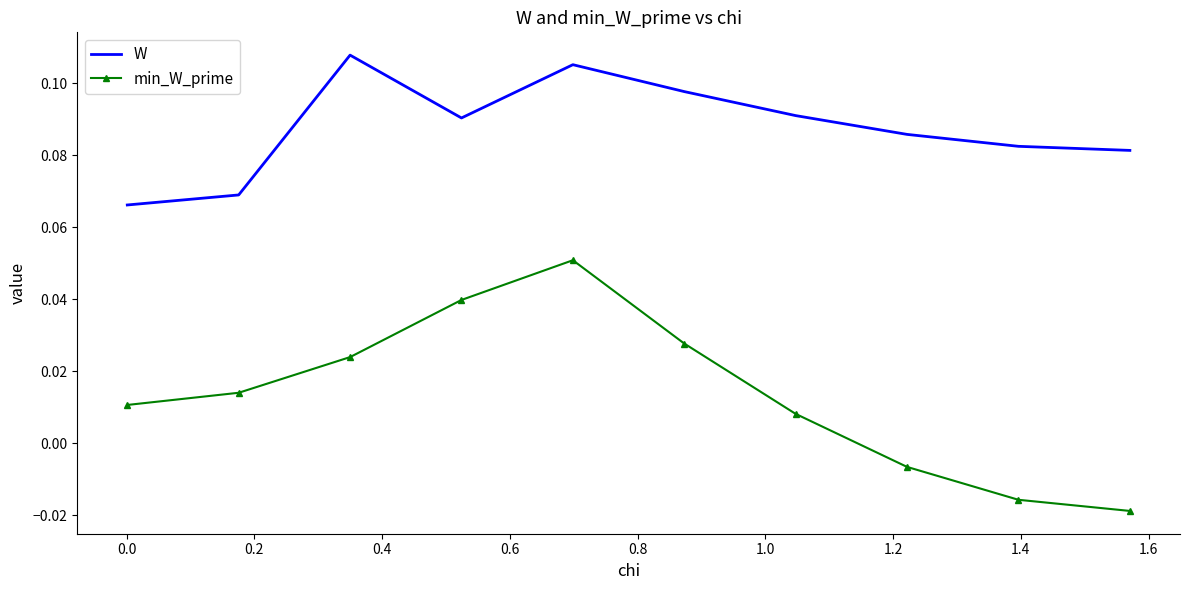

Which series has the largest total across all categories?

W